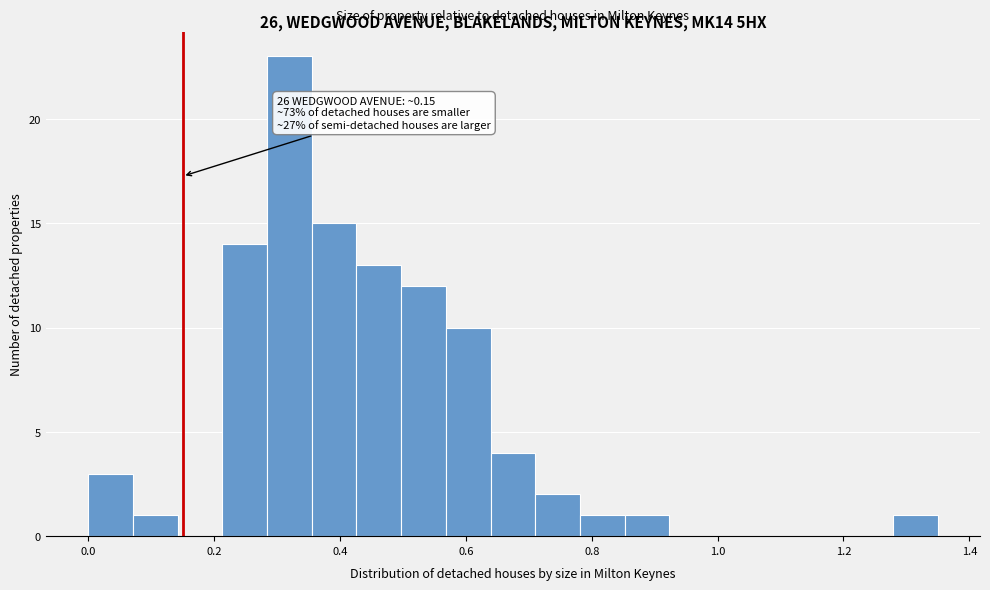

Read against the x-axis, roughly where is the centre of the tallest bar?

0.32